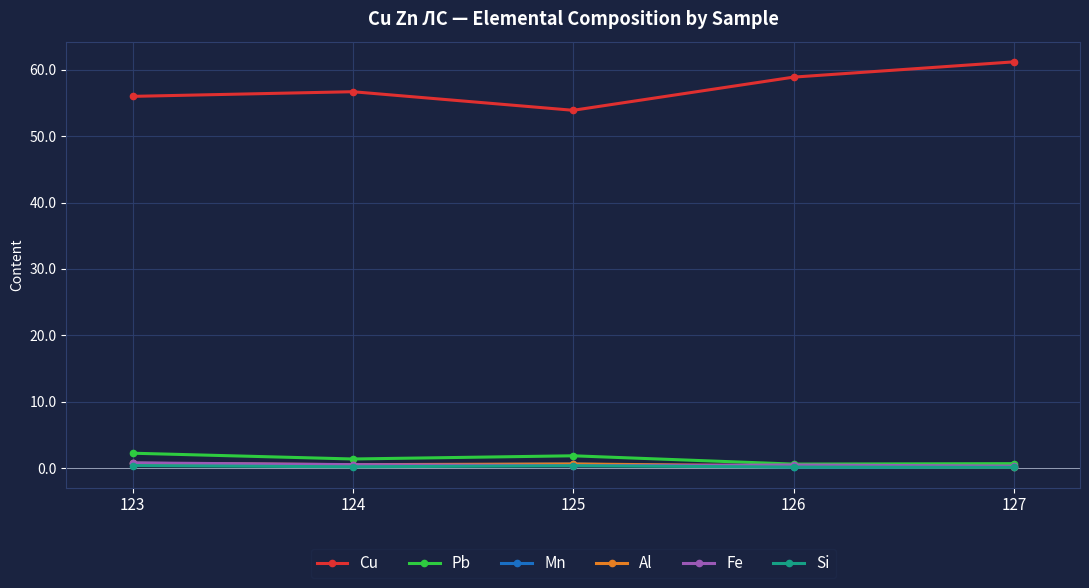

What is the value of the Si point at the 3rd from the left?

0.3